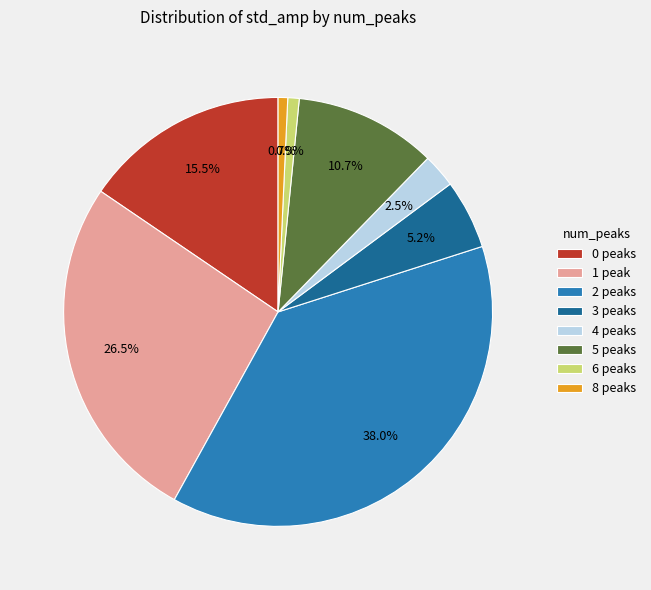

Do 2 peaks and 5 peaks together represent more than half of the pie?

No